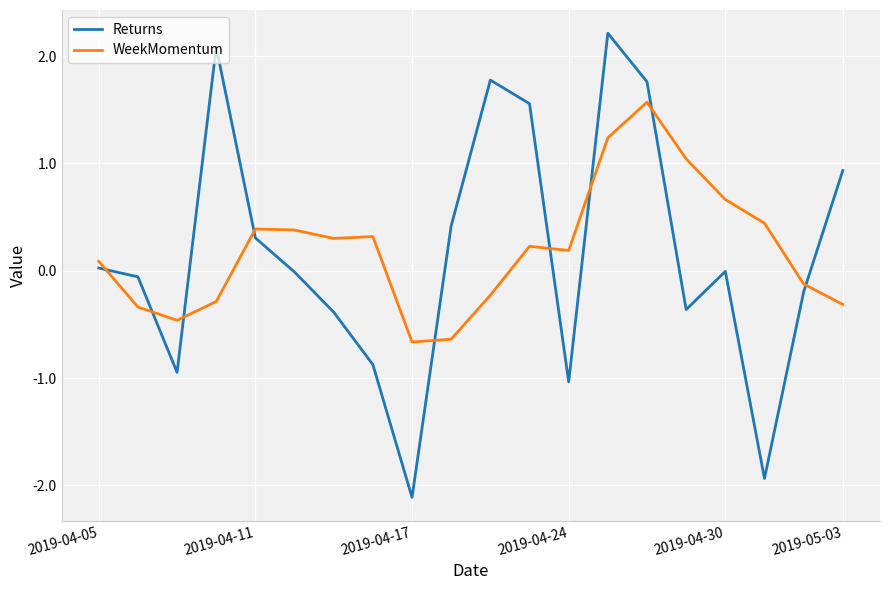

Does the chart have visible grid lines?

Yes